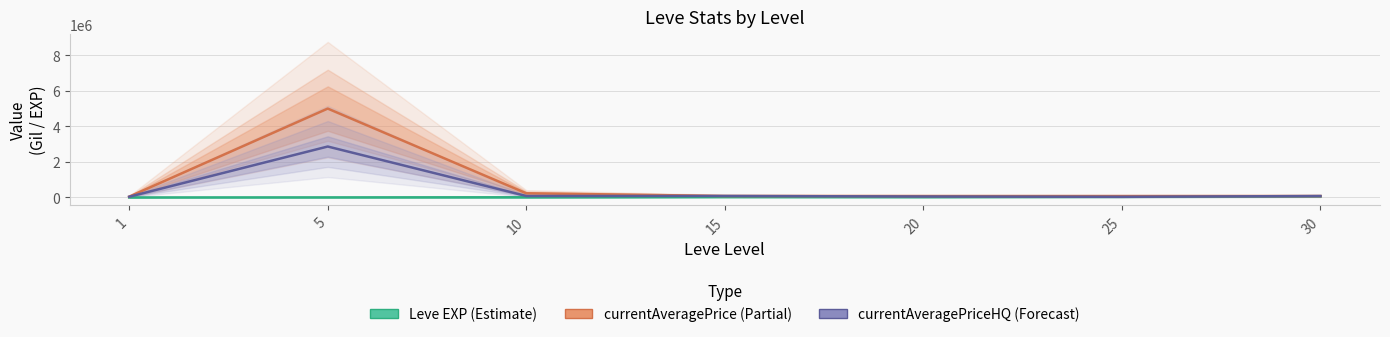

Does the chart display data point markers on the line(s)?

No